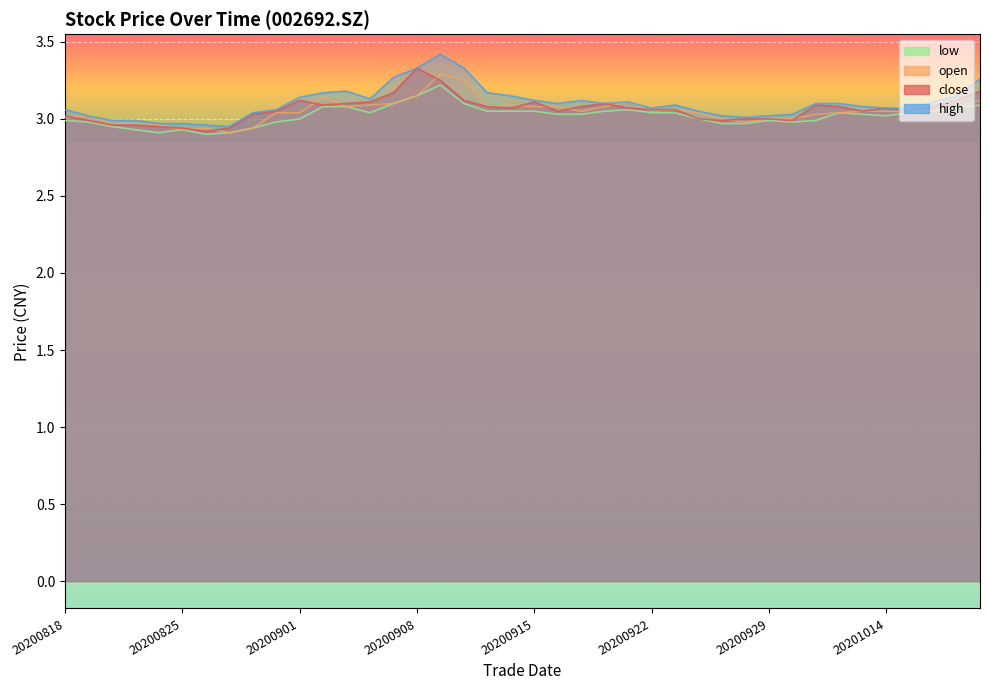

What is the value of the high point at the 29th from the left?

3.0